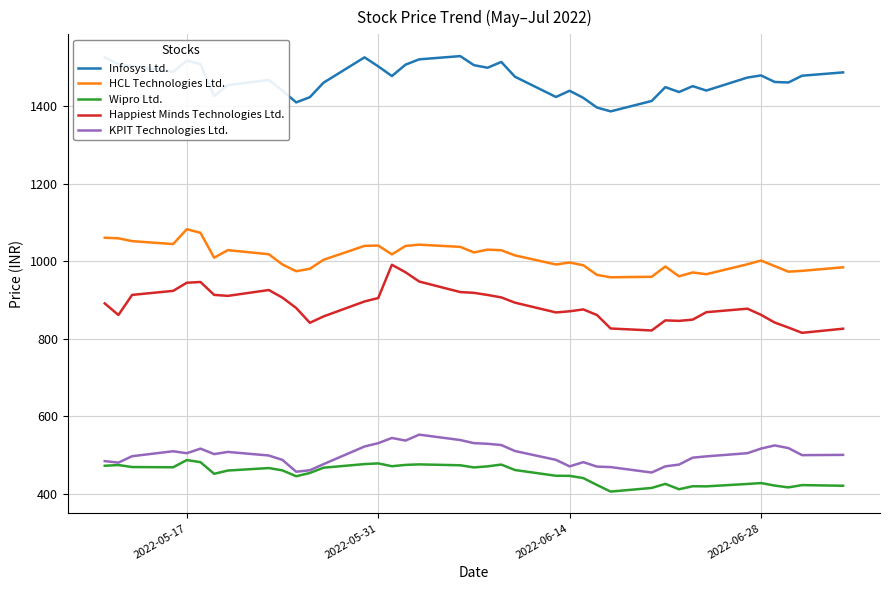

List the series in order of their peak value, lowest first.

Wipro Ltd., KPIT Technologies Ltd., Happiest Minds Technologies Ltd., HCL Technologies Ltd., Infosys Ltd.